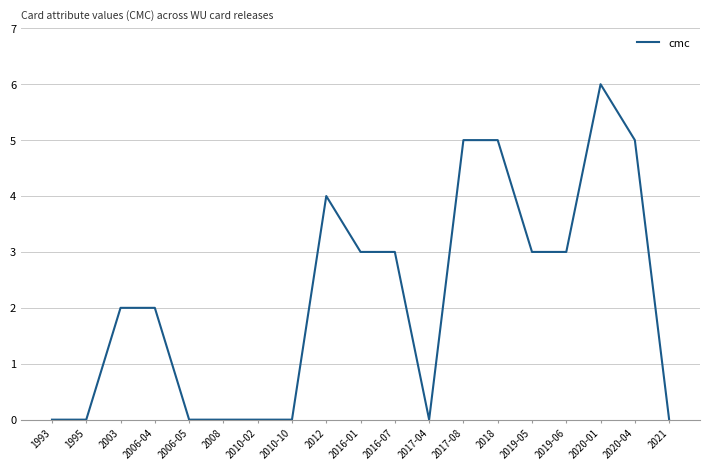

What is the greatest value displayed?

6